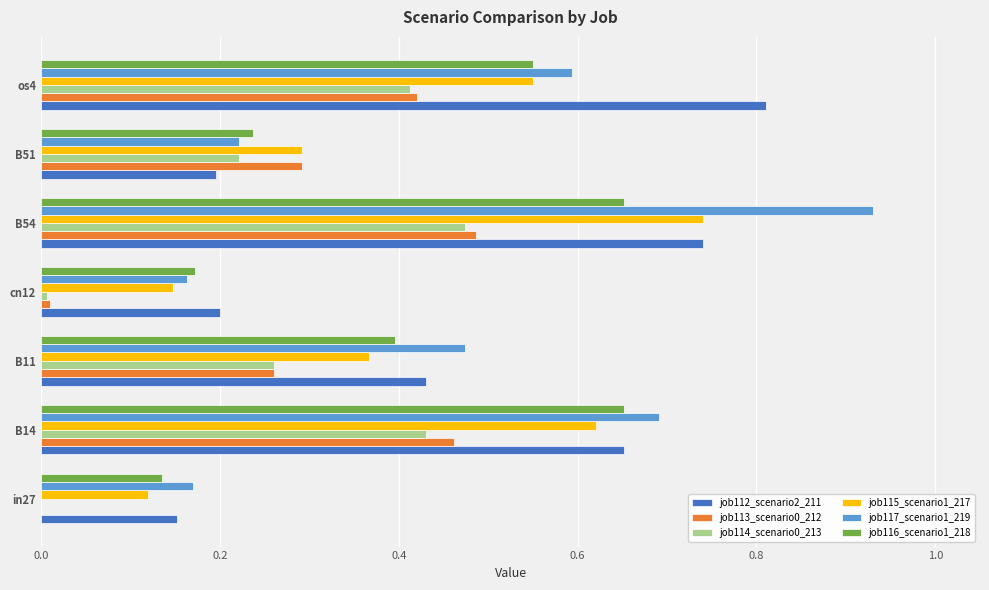

What is the sum of all job117_scenario1_219 values?

3.2